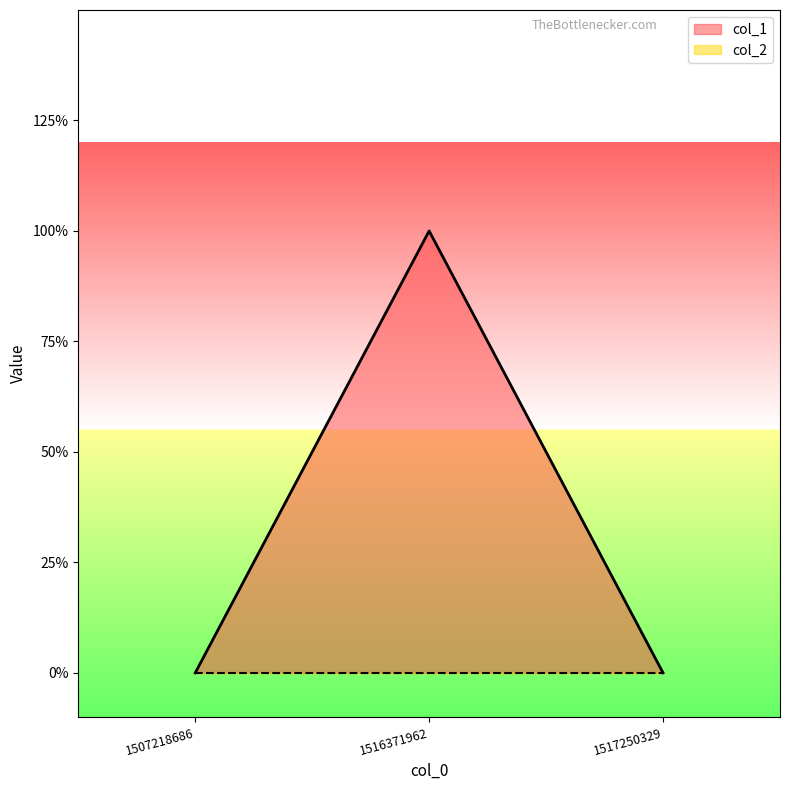

Rank the categories by value from lowest to highest.

1507218686, 1517250329, 1516371962